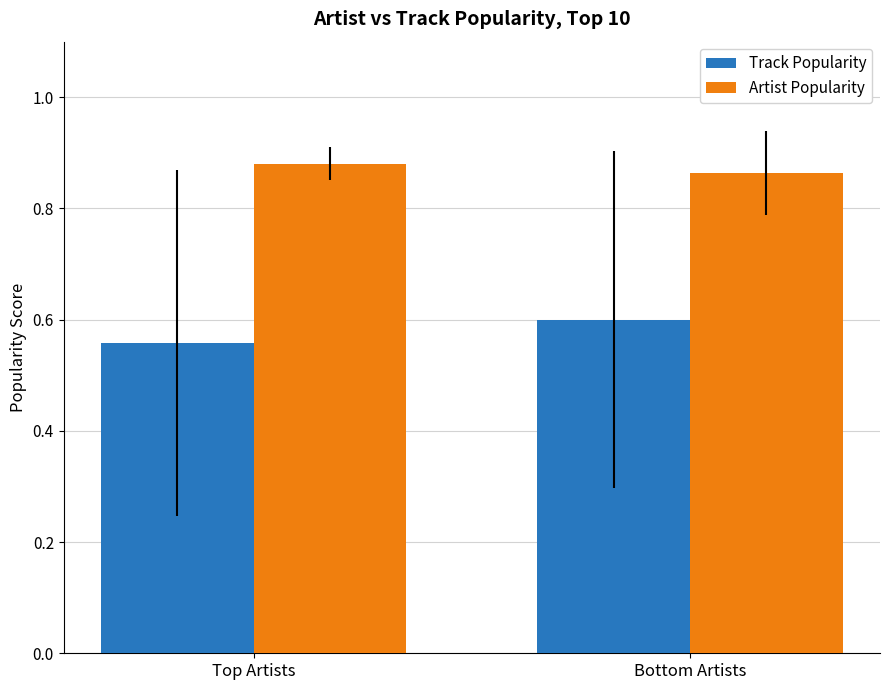

Rank the series by their average value, from highest to lowest.

Artist Popularity, Track Popularity